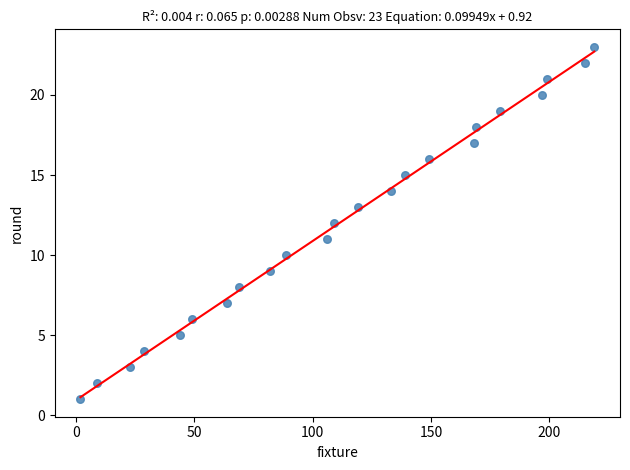

What is the range of X values (max minus min)?

217